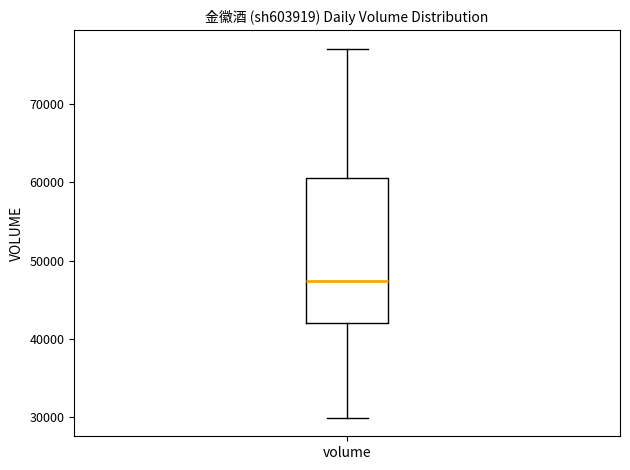

Where is the upper edge of the box for volume on the y-axis? The values are not printed on the chart, so give them approximately, as read against the axis.

61000